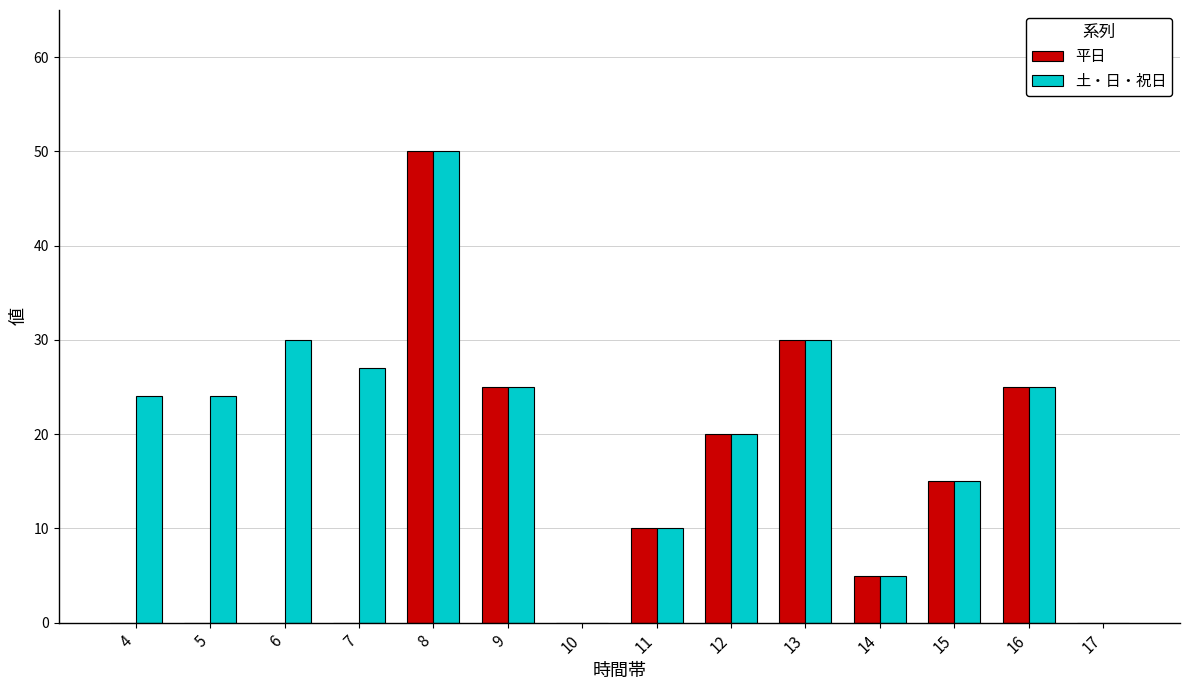

Which category has the highest value in the 平日 series?

8